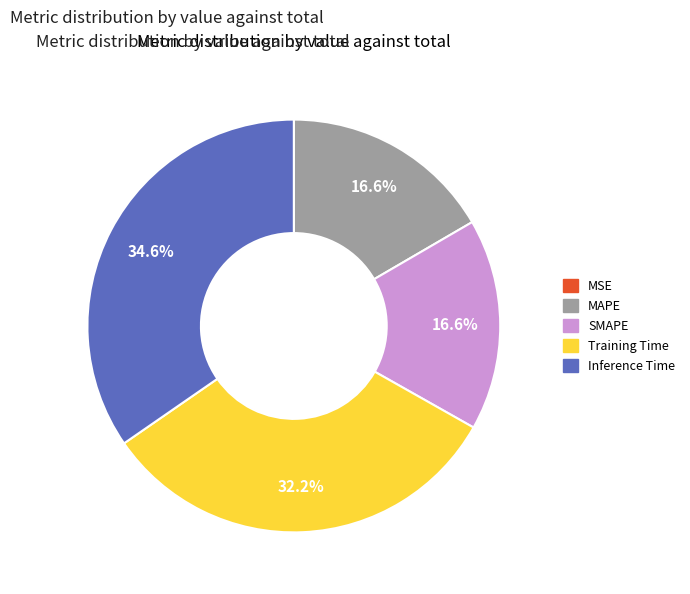

Is the sum of SMAPE and Training Time greater than half?

No